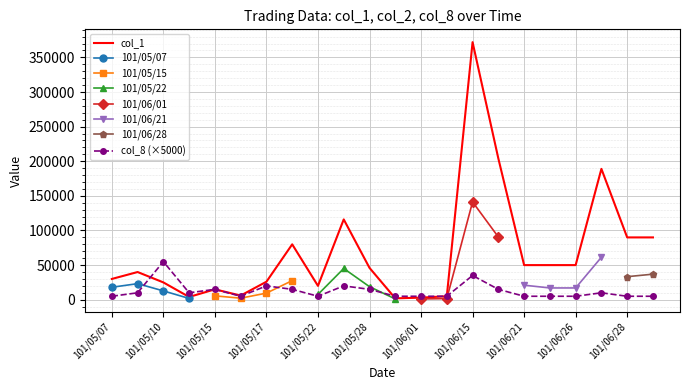

What is the minimum value shown in the chart?

2000